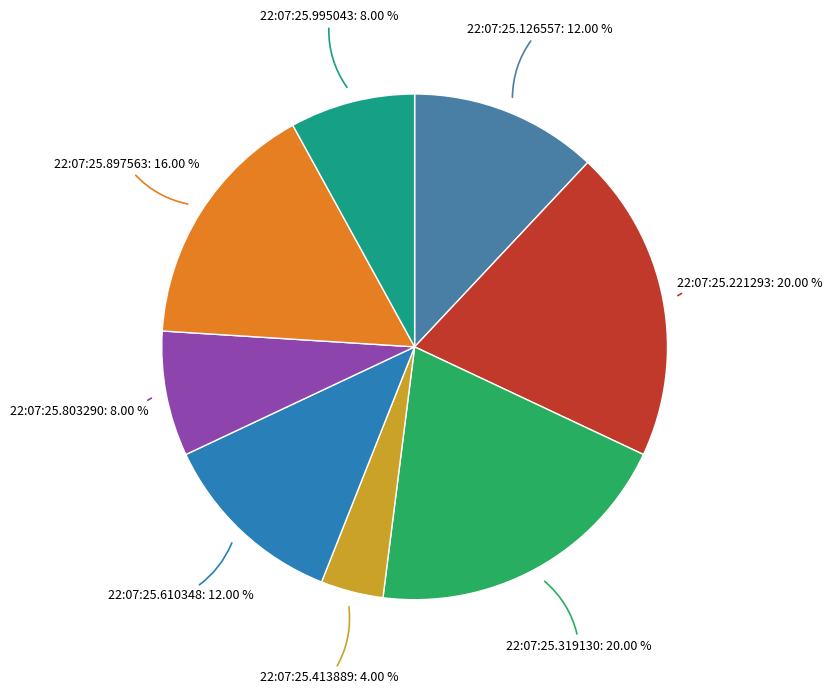

To the nearest percent, what is the difference between the largest and smallest slice percentages?

16%